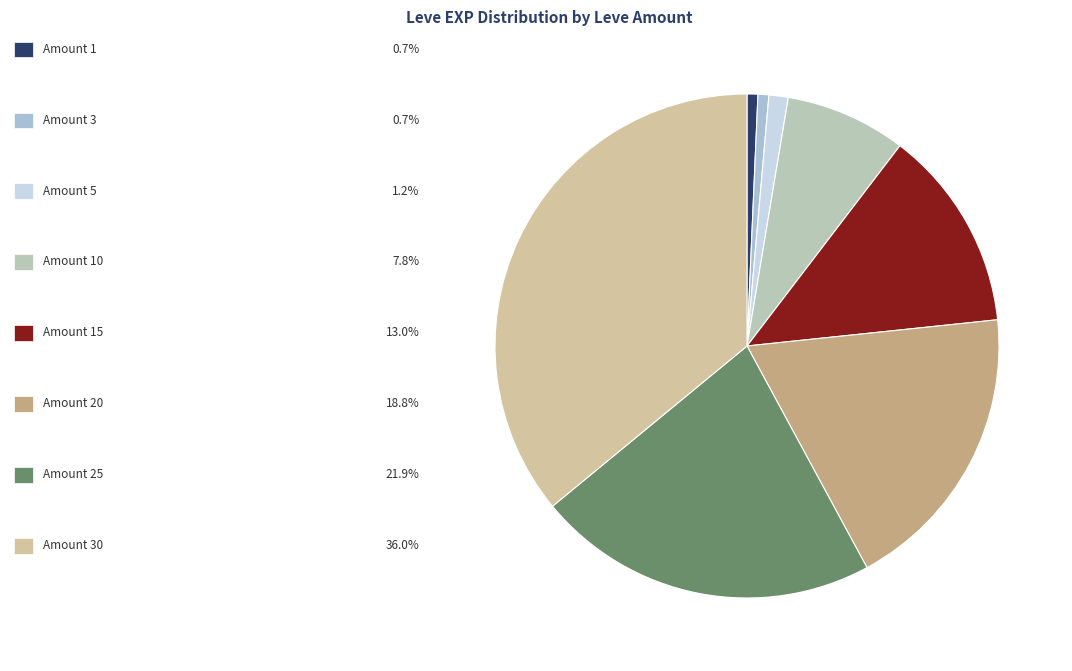

Is there a majority slice in this chart?

No